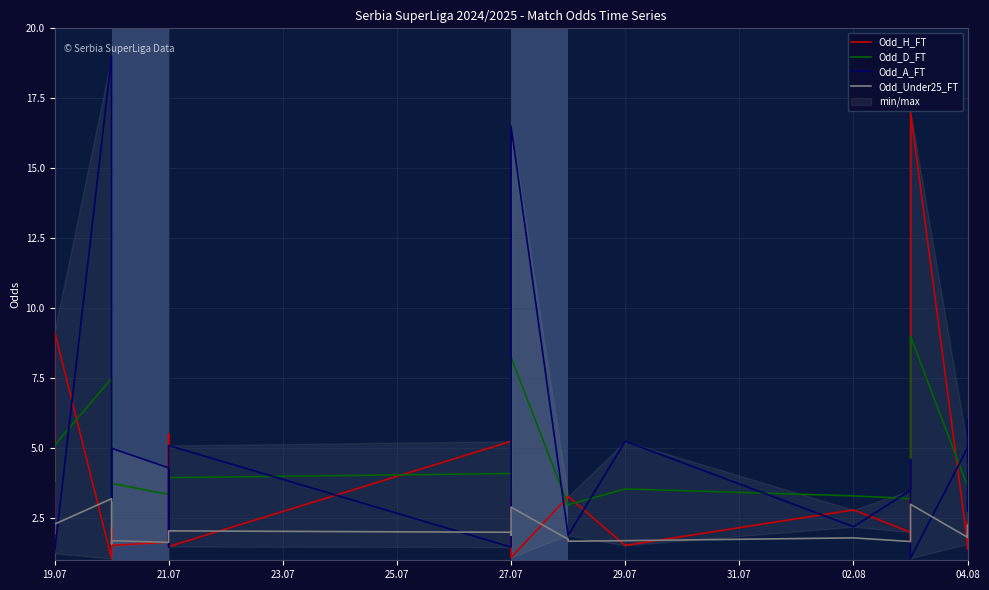

Count the number of categories in the chart.

22